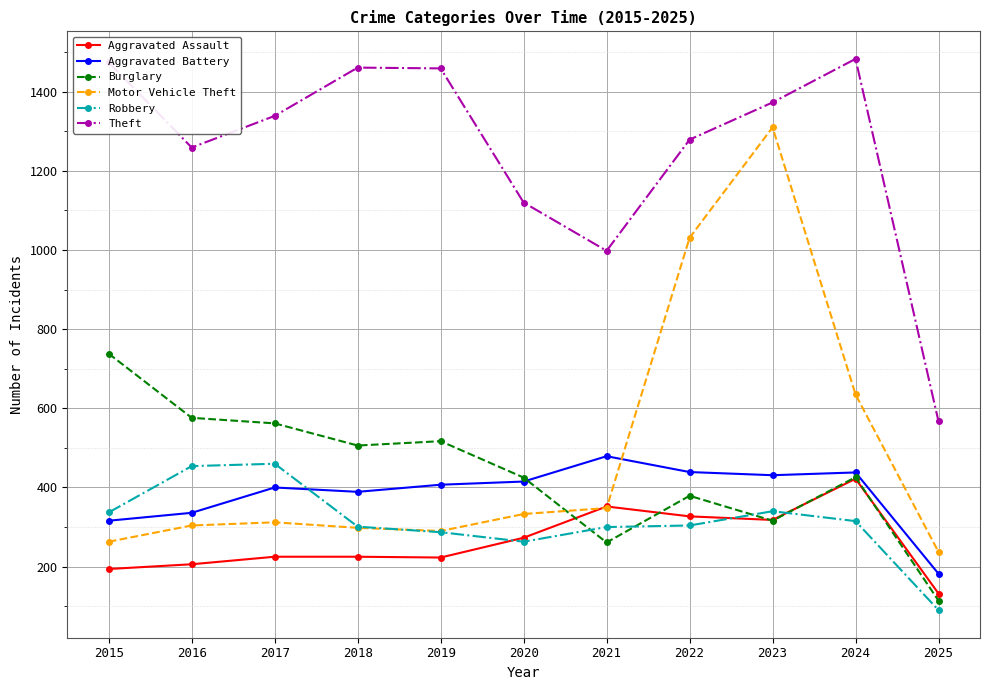

Count the number of categories in the chart.

11